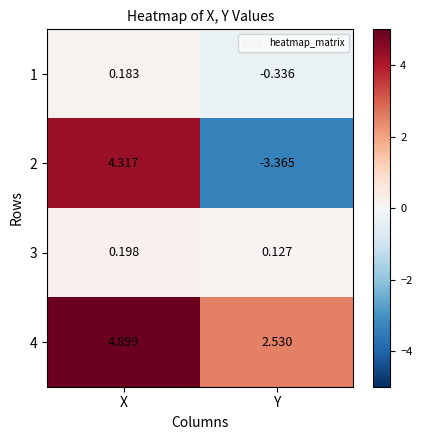

Rank the categories by 1 value from lowest to highest.

Y, X